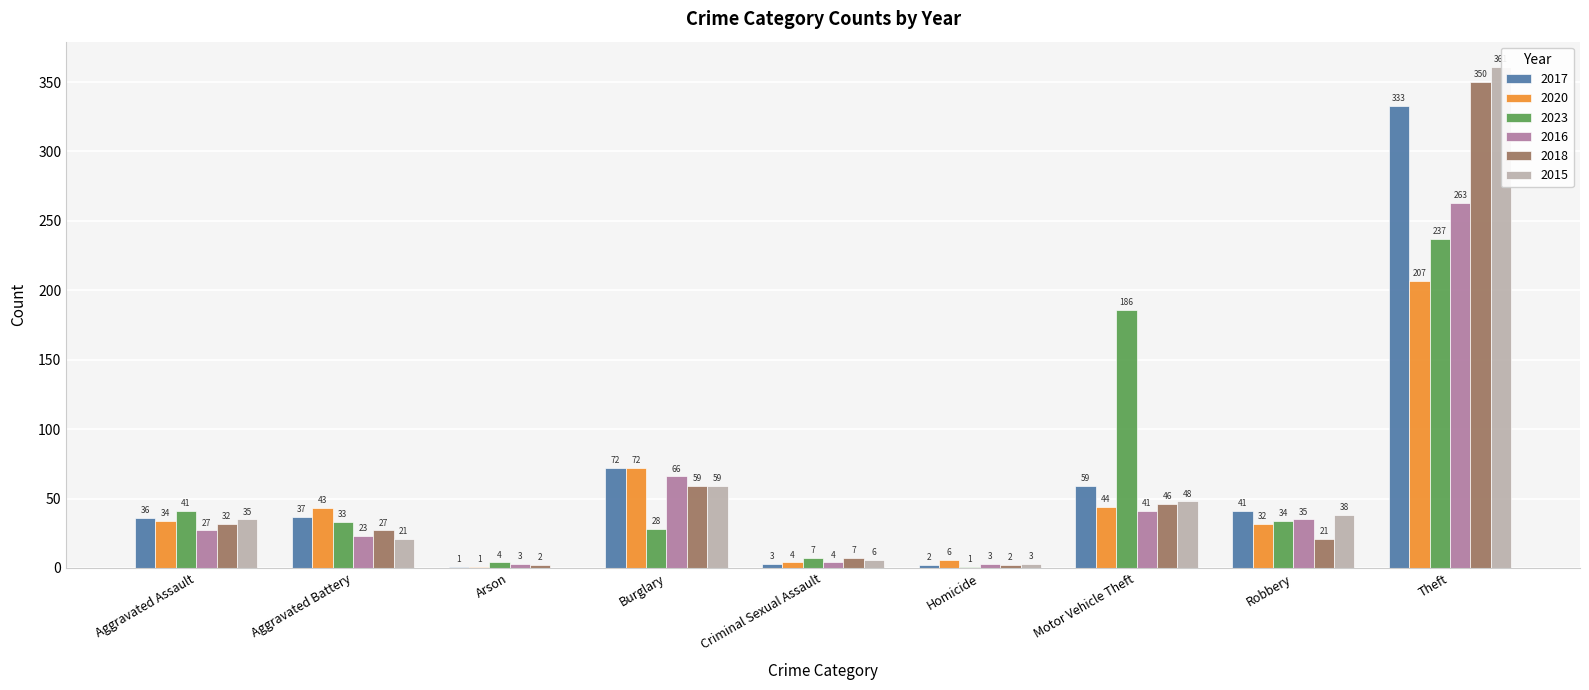

What position from the left is Burglary?

4